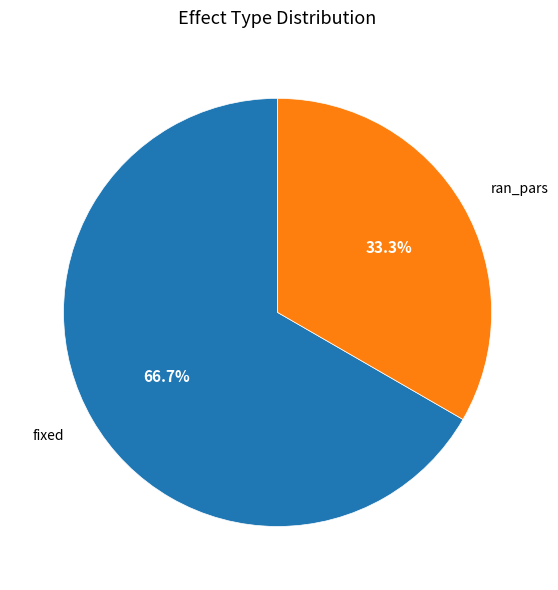

To the nearest percent, what is the combined percentage of ran_pars and fixed?

100%